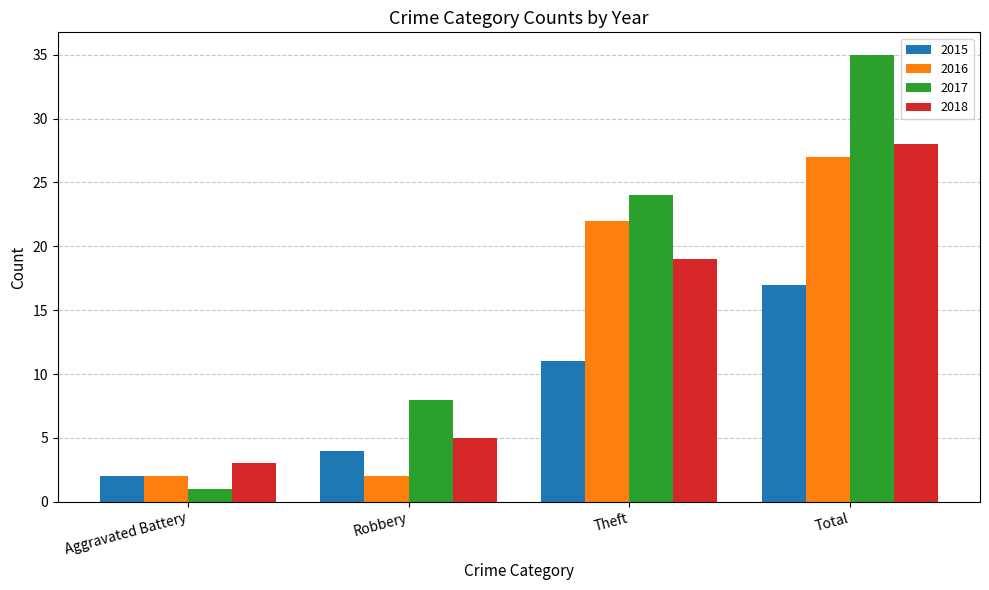

How many distinct data groups are displayed?

4